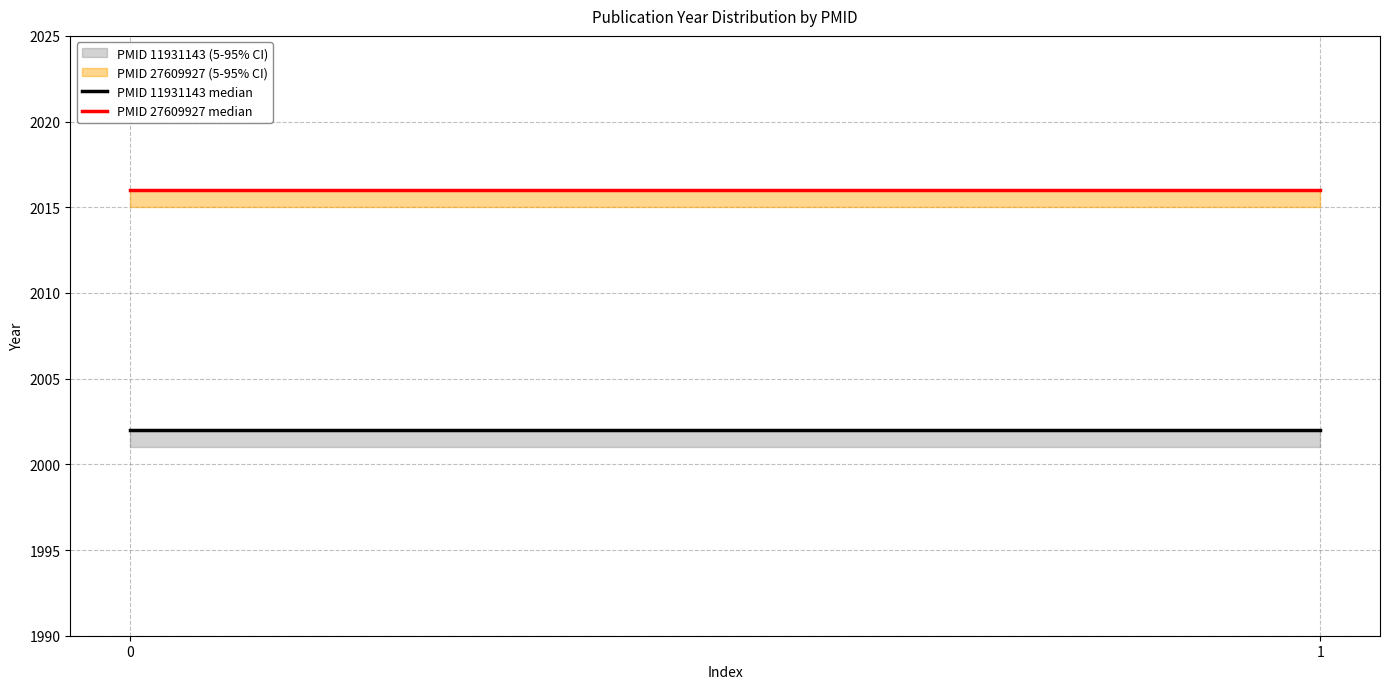

List the labels in order of PMID 11931143 median value, largest first.

0, 1